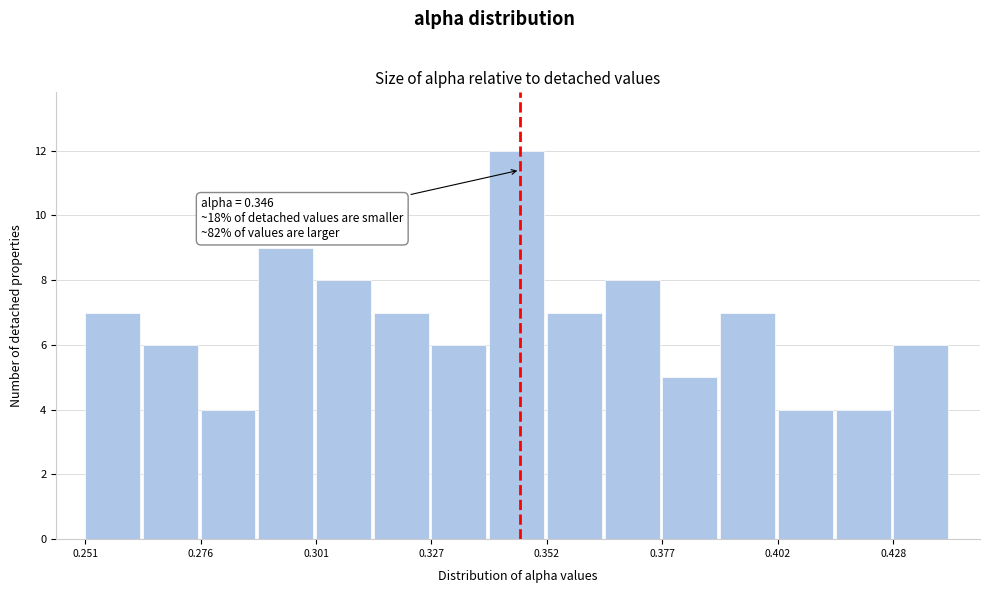

Around what value on the x-axis is the tallest bar? Give the approximate position of its centre, as read against the axis.

0.345